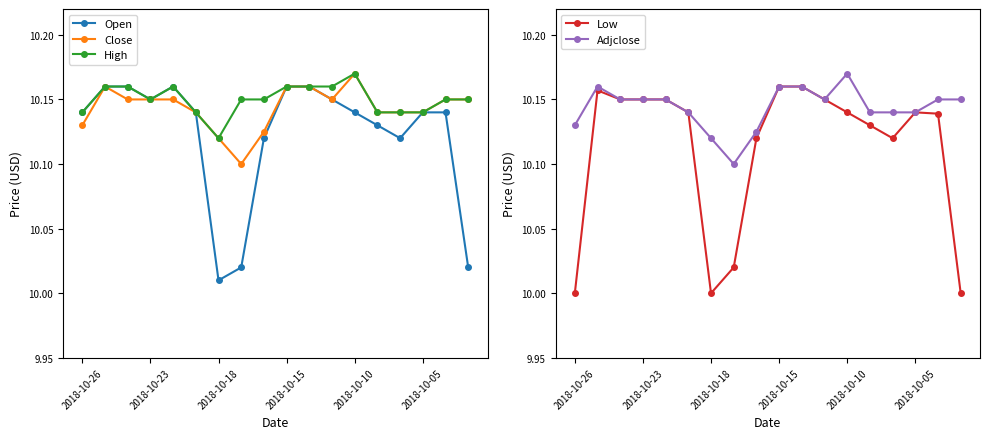

Is it true that Open equals 17.7 at 2018-10-05?

False